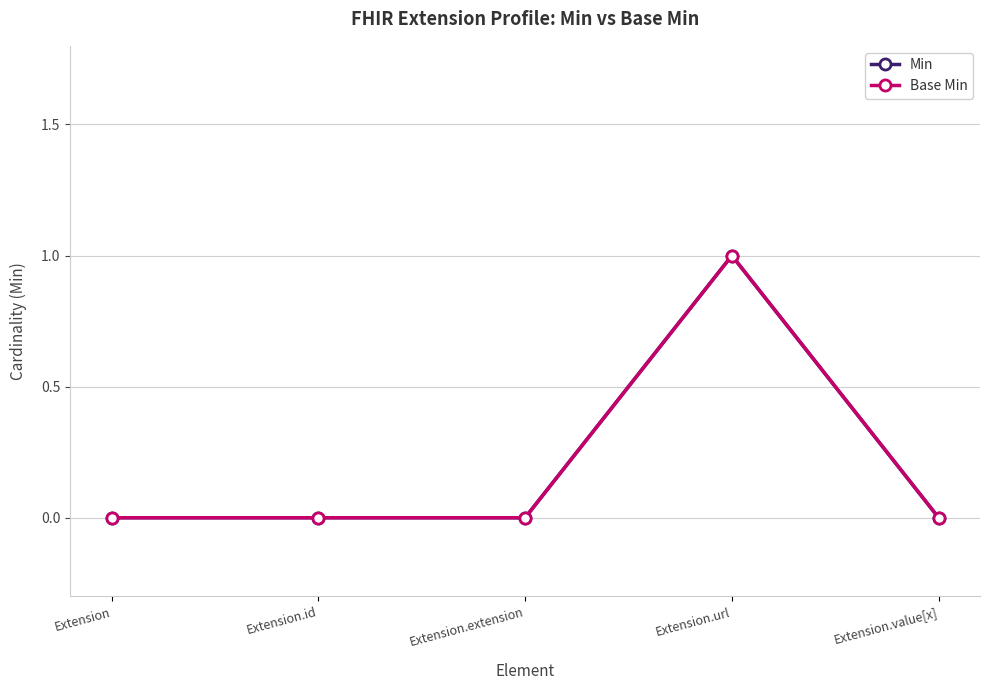

Is it true that Min equals 0 at Extension.extension?

False